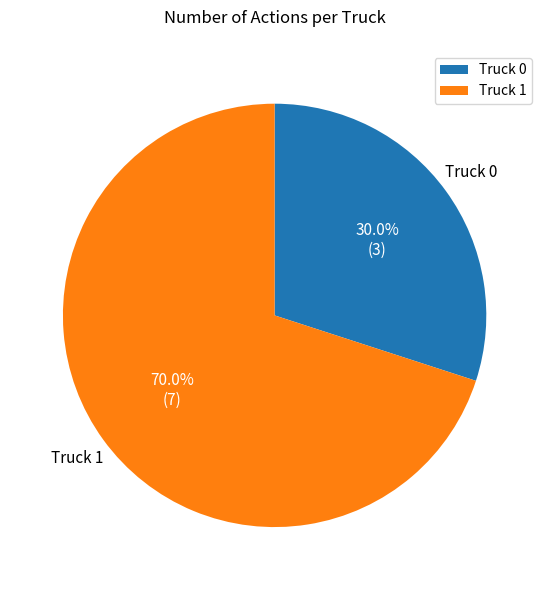

What is the ratio of the value at Truck 1 to the value at Truck 0?

2.3